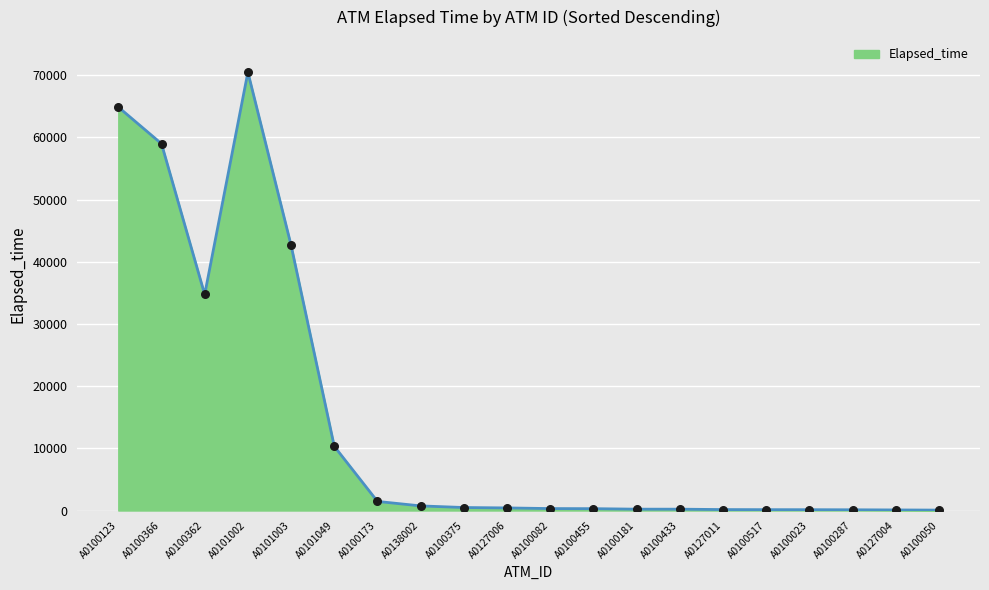

Between A0100173 and A0138002, which is larger?

A0100173